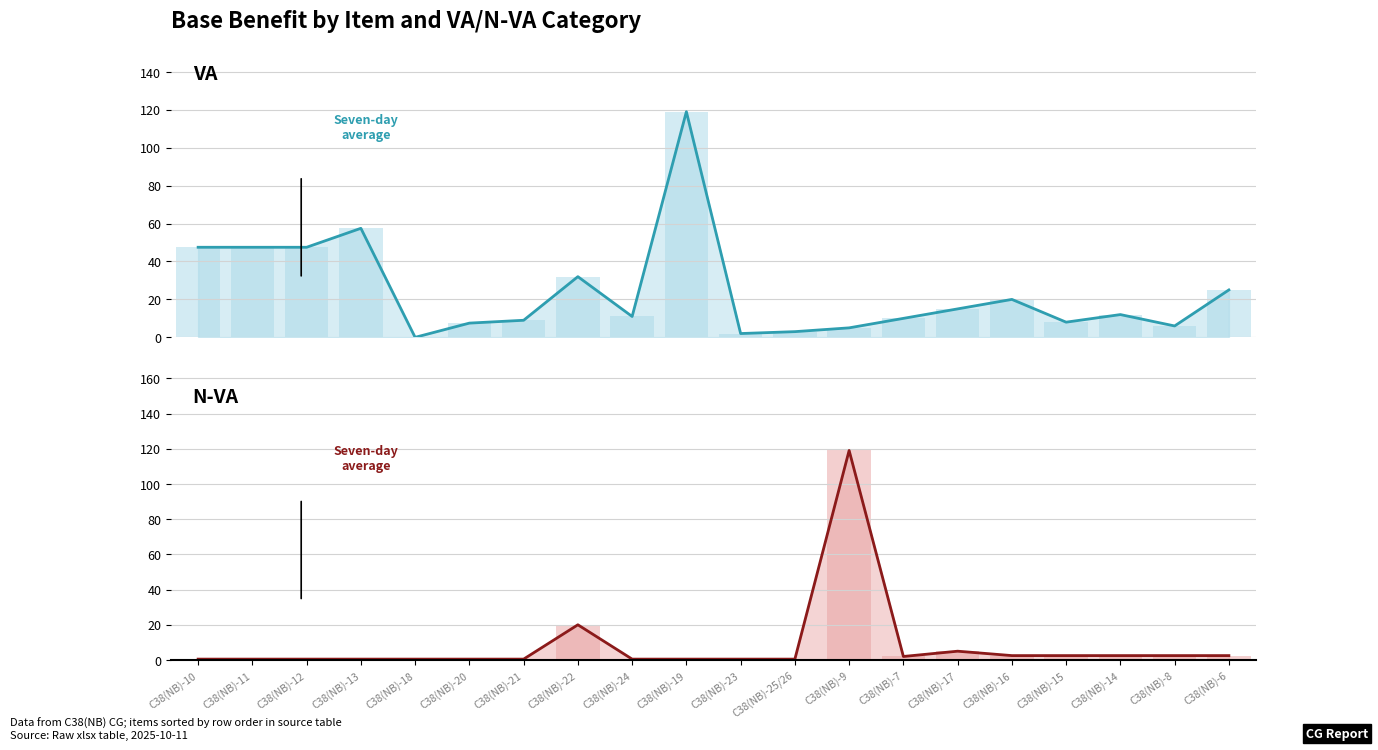

Where is VA nearest to the value 59?

C38(NB)-13